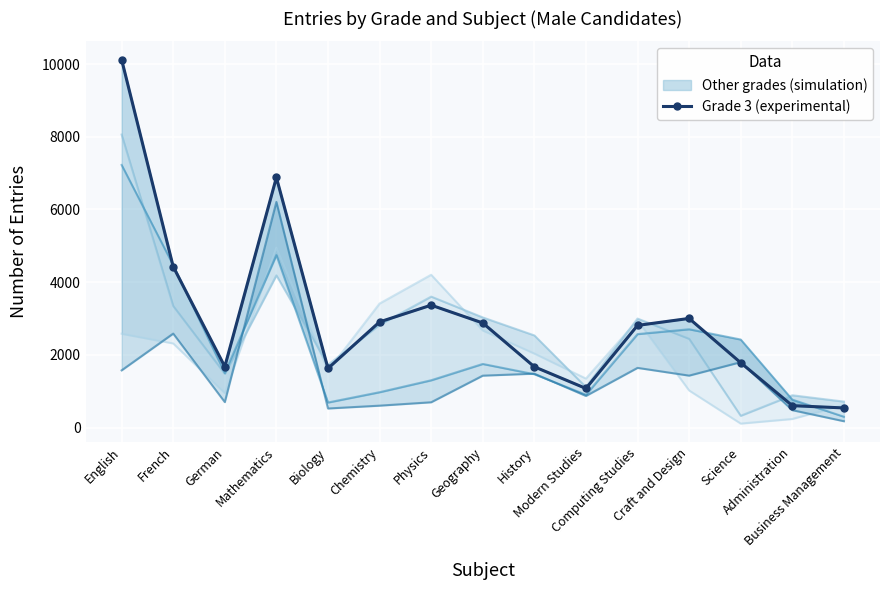

True or false: the data shows 542 at Business Management.

True